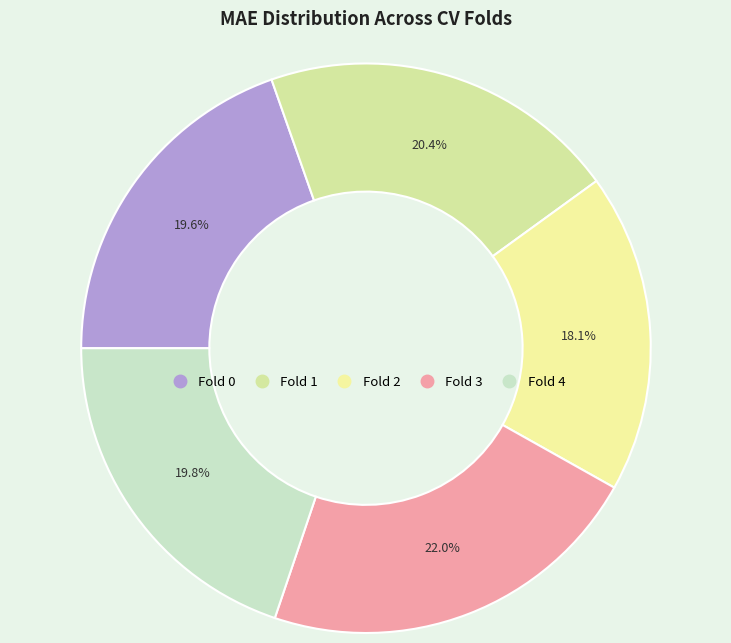

Count the number of slices in the pie.

5